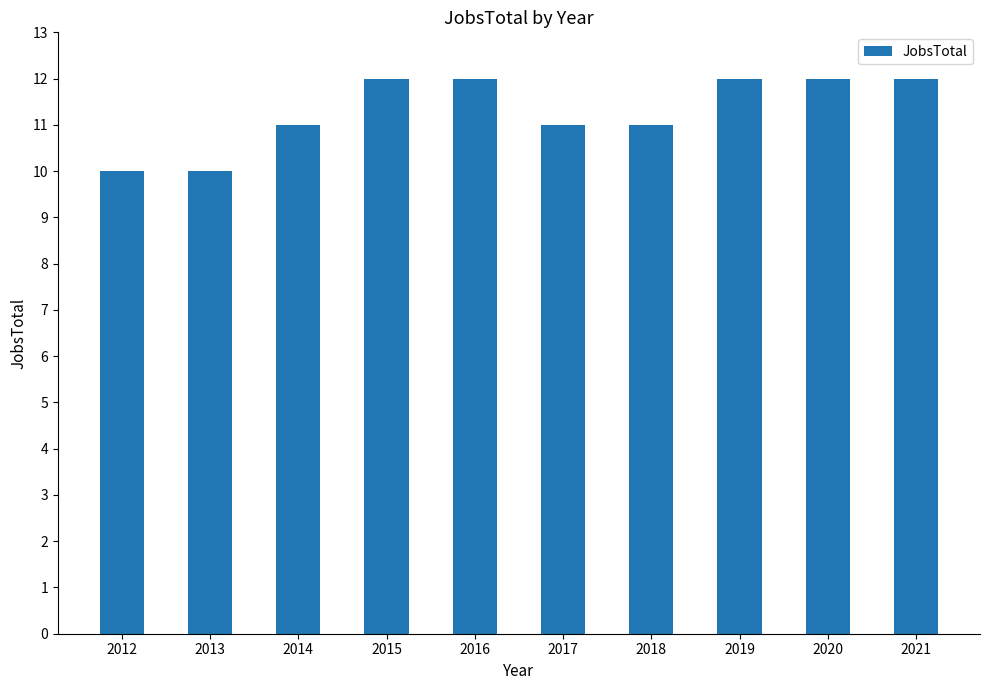

Reading right to left, transcribe all the data shown in this chart.

12	12	12	11	11	12	12	11	10	10